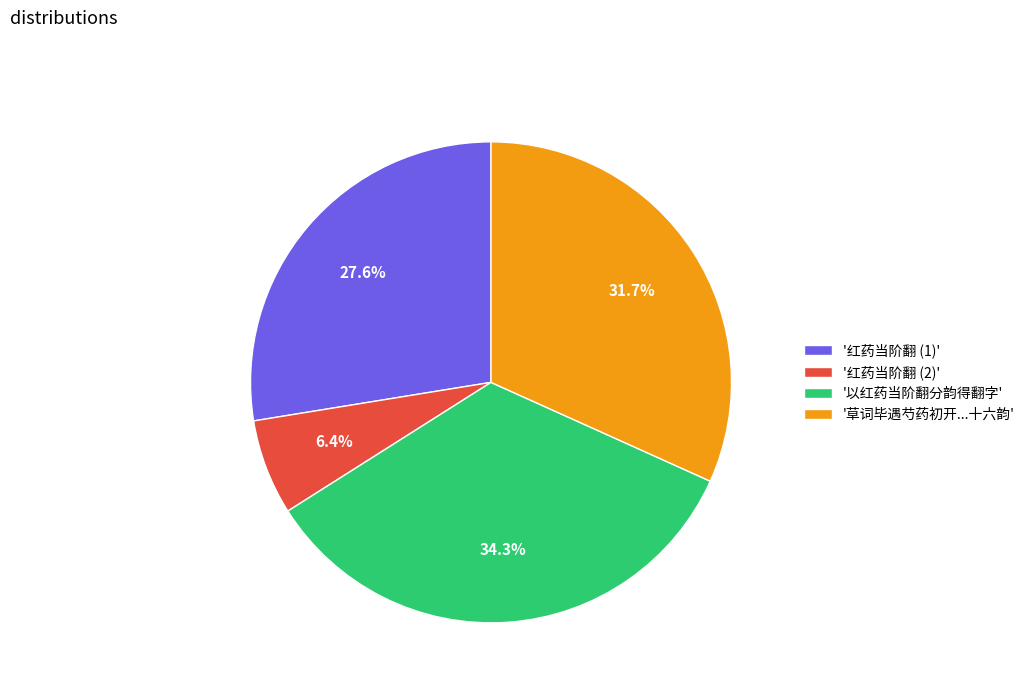

Rank the categories by value from highest to lowest.

'以红药当阶翻分韵得翻字', '草词毕遇芍药初开...十六韵', '红药当阶翻 (1)', '红药当阶翻 (2)'